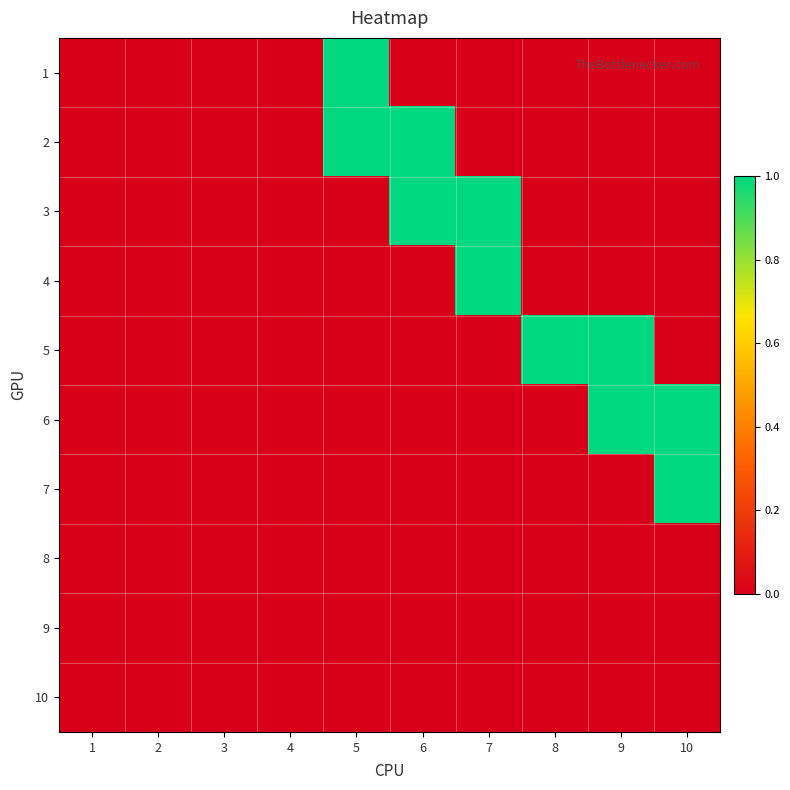

At 1, list the series in order from smallest to largest.

1, 2, 3, 4, 5, 6, 7, 8, 9, 10